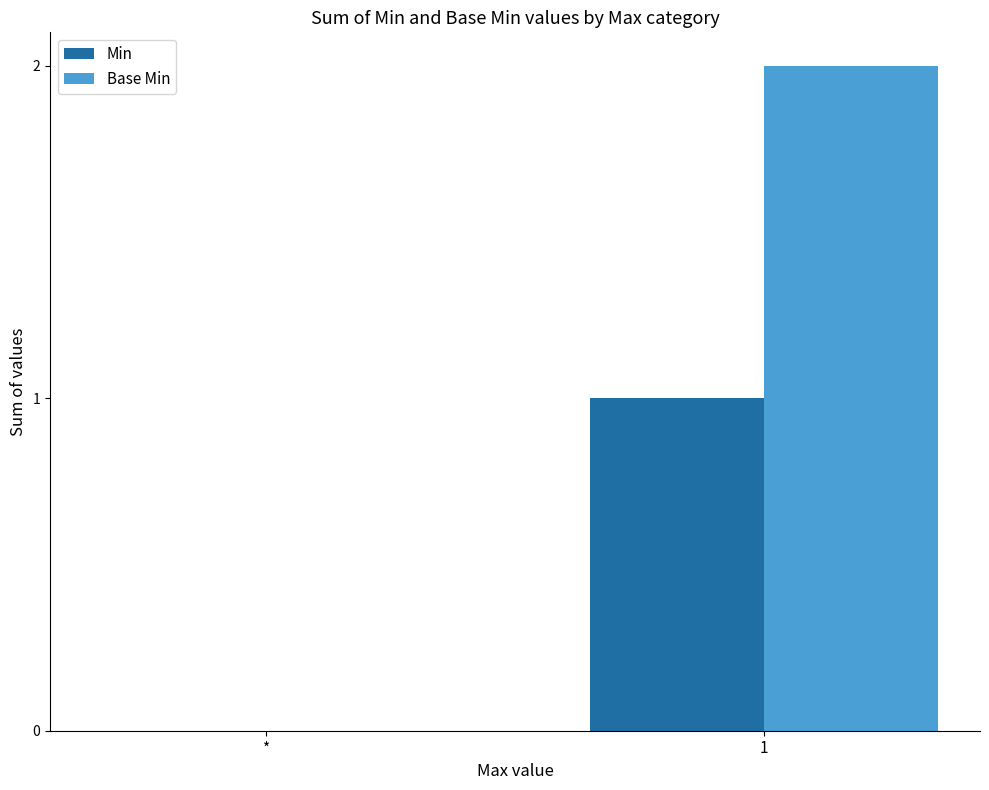

Which series has the largest total across all categories?

Base Min